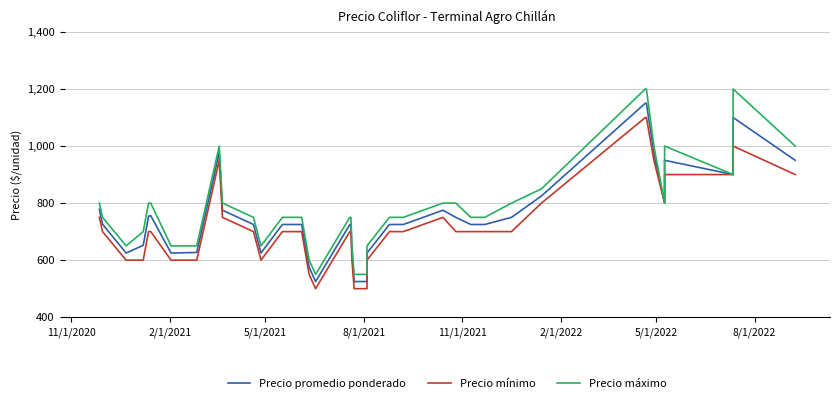

Reading left to right, transcribe all the data shown in this chart.

Precio promedio ponderado: 778	726	625	652	754	756	625	625	627	977	775	725	625	725	725	575	525	725	725	625	525	525	625	725	725	775	750	725	725	725	750	825	1150	1150	975	800	950	900	1100	950
Precio mínimo: 750	700	600	600	700	700	600	600	600	950	750	700	600	700	700	550	500	700	700	600	500	500	600	700	700	750	700	700	700	700	700	800	1100	1100	950	800	900	900	1000	900
Precio máximo: 800	750	650	700	800	800	650	650	650	1000	800	750	650	750	750	600	550	750	750	650	550	550	650	750	750	800	800	750	750	750	800	850	1200	1200	1000	800	1000	900	1200	1000